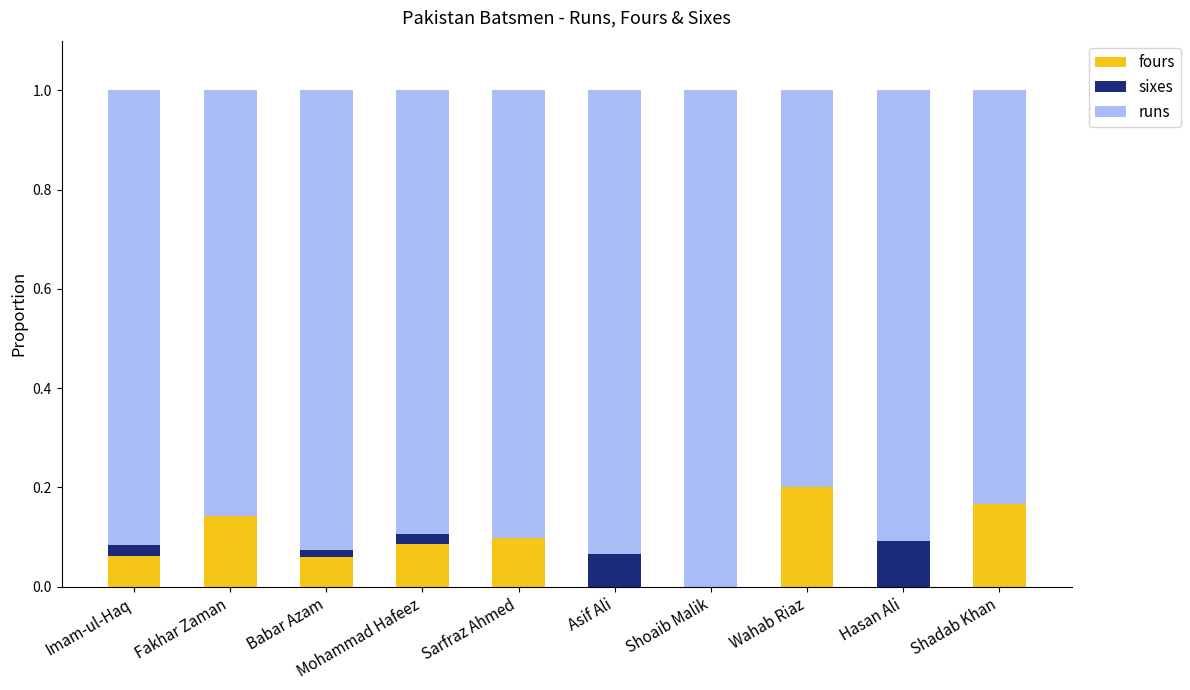

What is the total value across all series at Shoaib Malik?

1.0